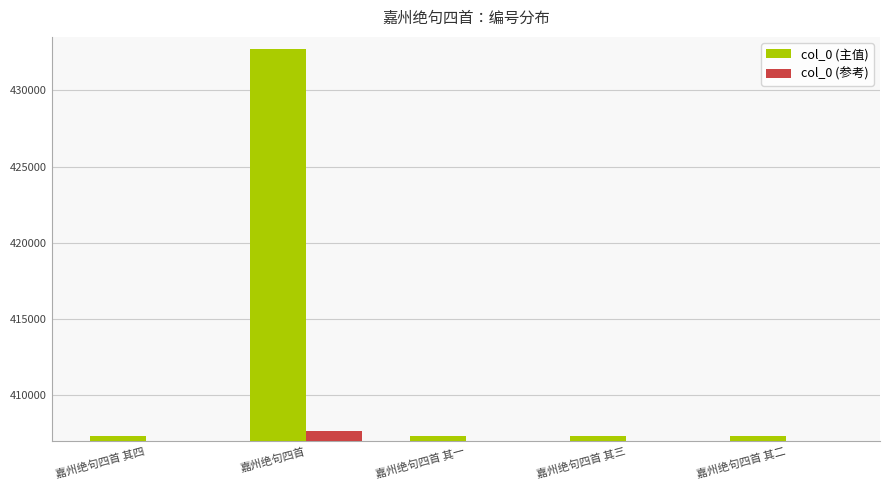

What is the minimum value shown in the chart?

382310